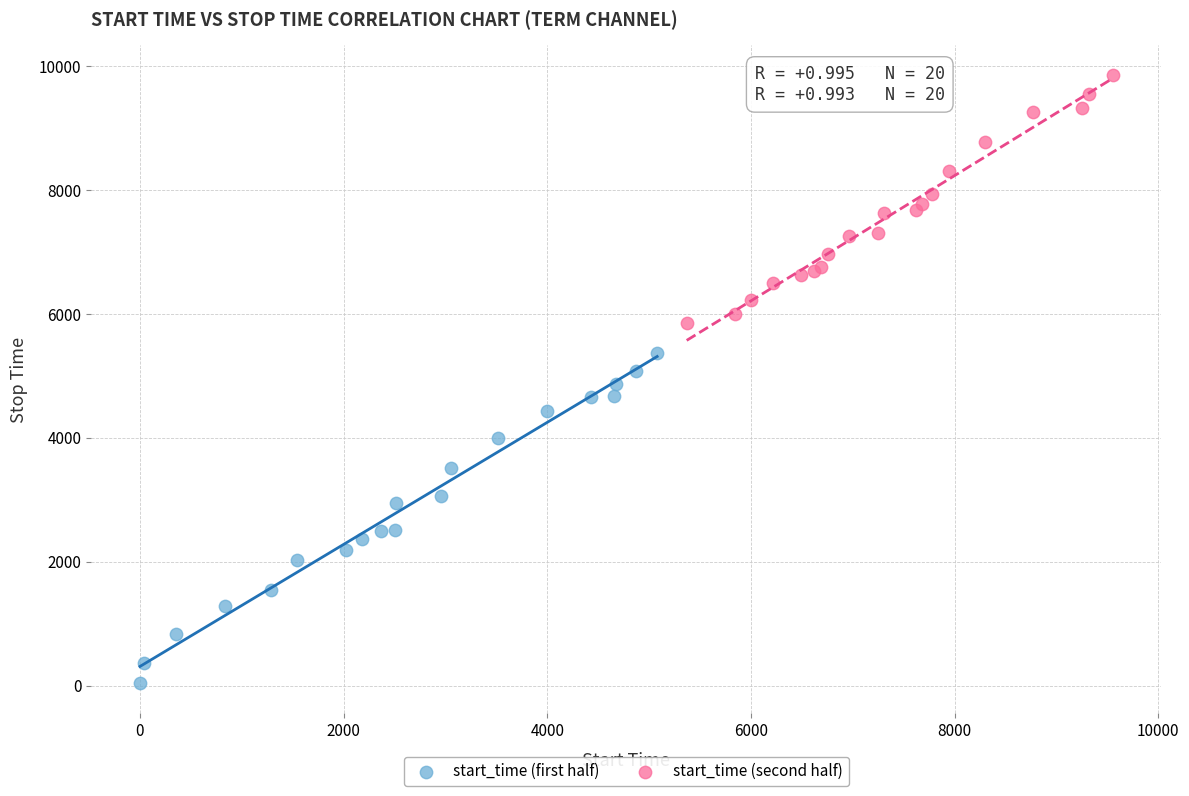

Which series has the widest spread of Y values?

start_time (first half)